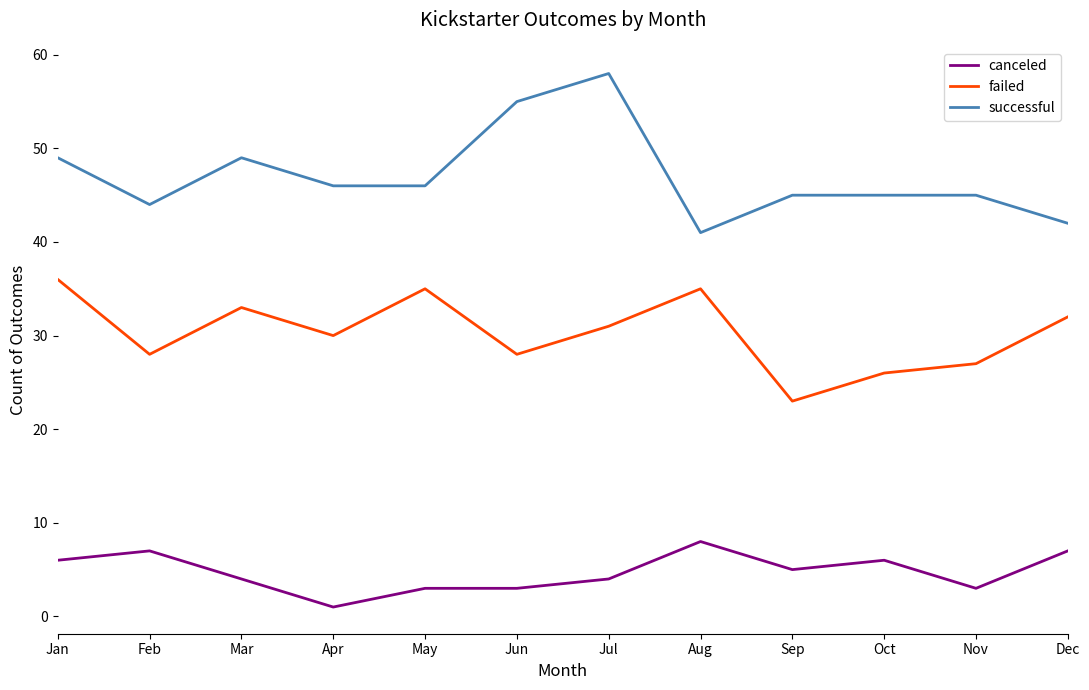

List the series in order of their peak value, lowest first.

canceled, failed, successful